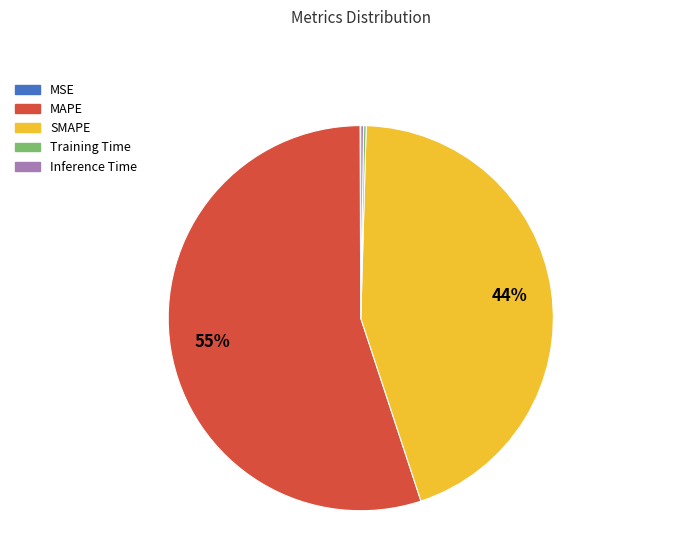

Which category has the biggest portion of the pie?

MAPE